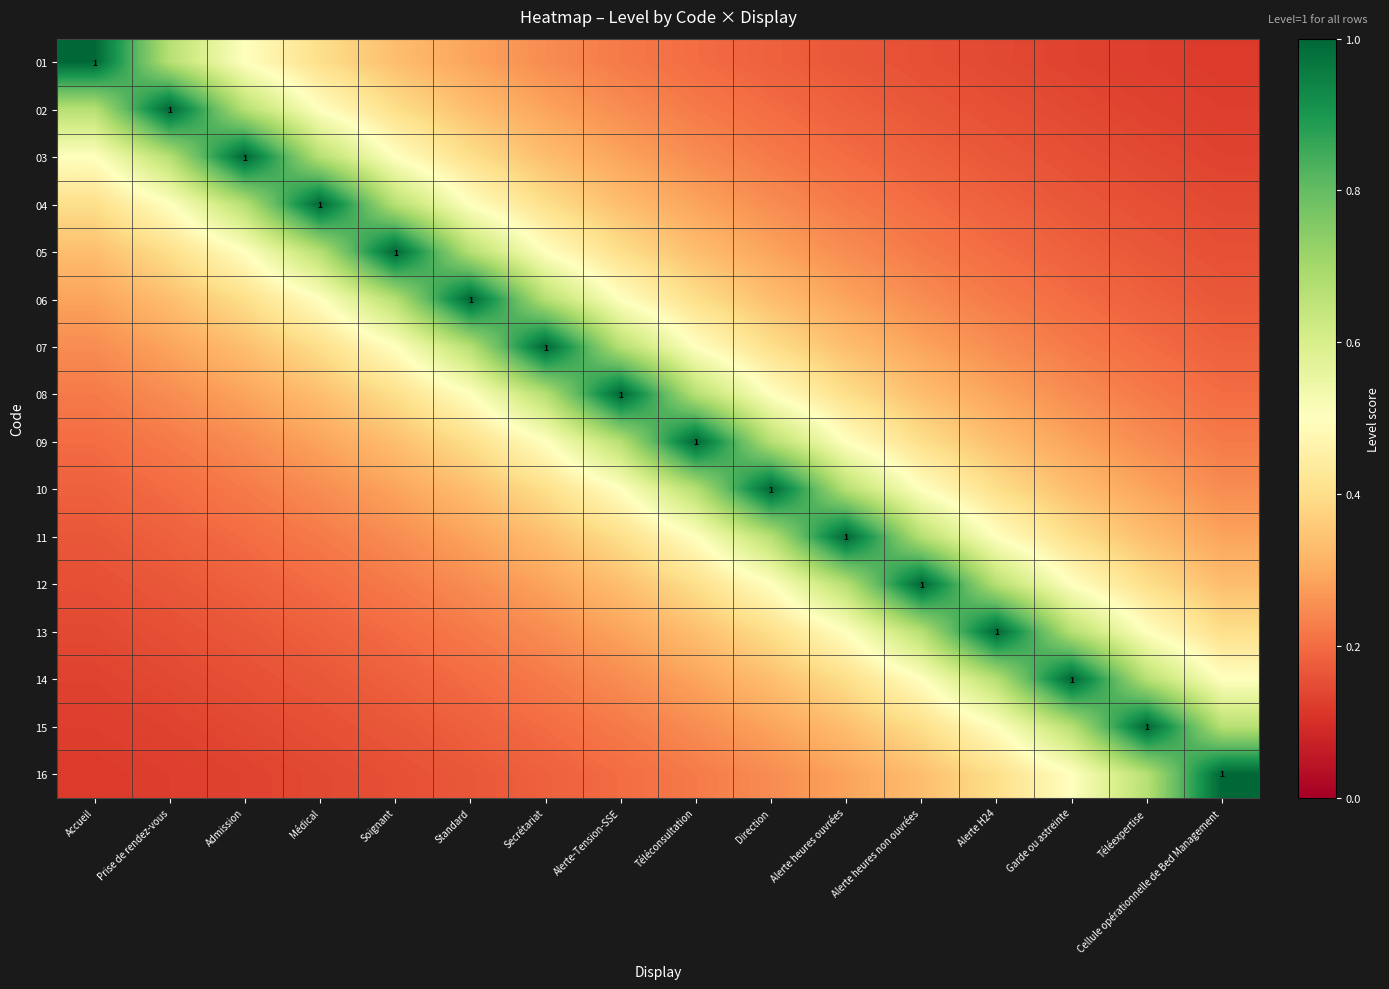

List the labels in order of 06 value, largest first.

Standard, Soignant, Secrétariat, Médical, Alerte-Tension-SSE, Admission, Téléconsultation, Prise de rendez-vous, Direction, Accueil, Alerte heures ouvrées, Alerte heures non ouvrées, Alerte H24, Garde ou astreinte, Téléexpertise, Cellule opérationnelle de Bed Management